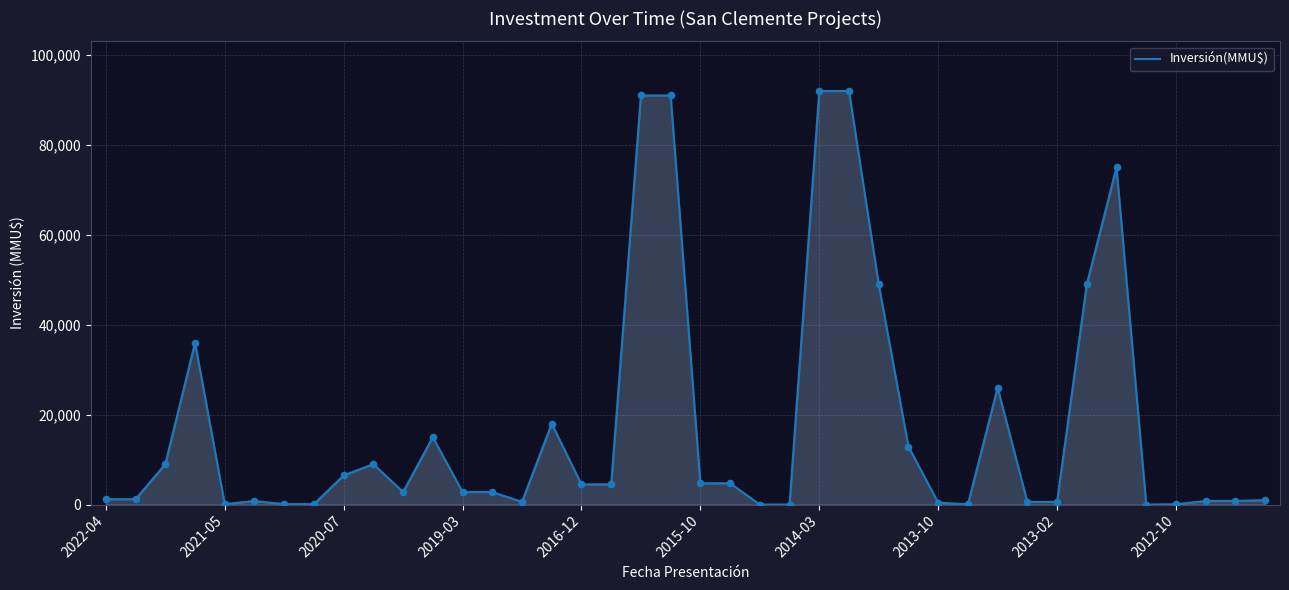

What is the difference between the maximum and minimum values?

92000